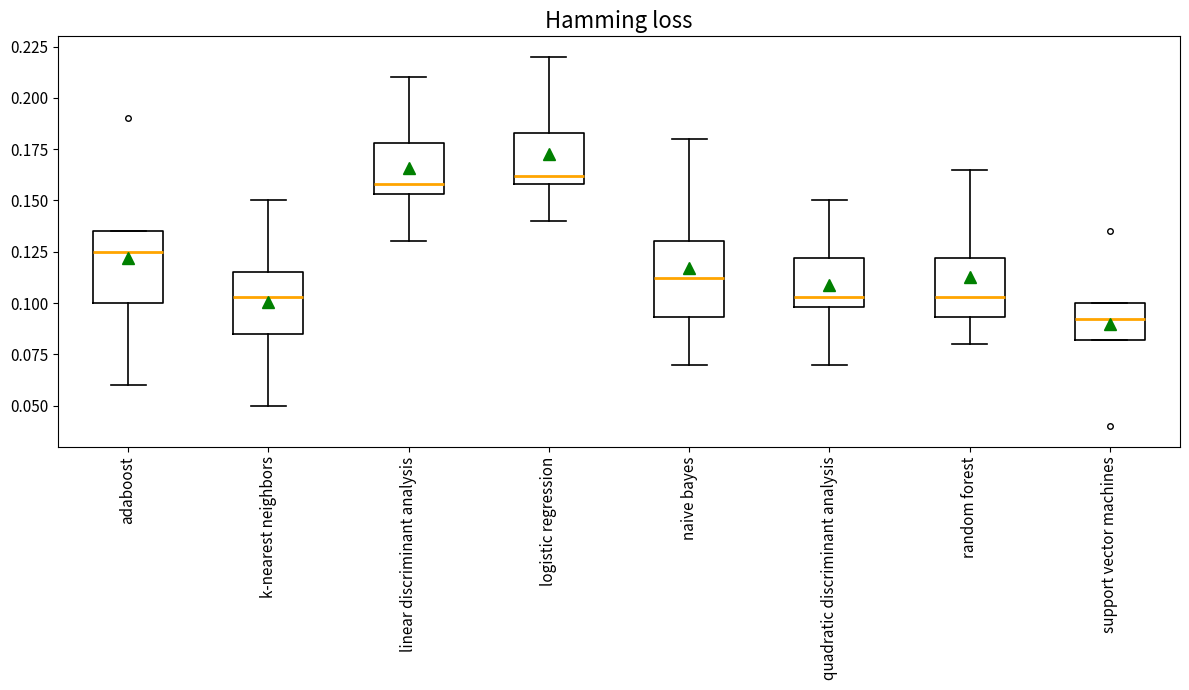

Reading left to right, read every box against the y-axis: the position of its median line, the range the box covers, and the ends of its whiskers. The values are not printed on the chart, so give them approximately, as read against the axis.

adaboost: median 0.125, box 0.100 to 0.135, whiskers 0.060 to 0.135
k-nearest neighbors: median 0.105, box 0.085 to 0.115, whiskers 0.050 to 0.150
linear discriminant analysis: median 0.160, box 0.155 to 0.180, whiskers 0.130 to 0.210
logistic regression: median 0.160 (just above the box's lower edge), box 0.160 to 0.185, whiskers 0.140 to 0.220
naive bayes: median 0.110, box 0.095 to 0.130, whiskers 0.070 to 0.180
quadratic discriminant analysis: median 0.105, box 0.100 to 0.120, whiskers 0.070 to 0.150
random forest: median 0.105, box 0.095 to 0.120, whiskers 0.080 to 0.165
support vector machines: median 0.090, box 0.080 to 0.100, whiskers 0.080 to 0.100